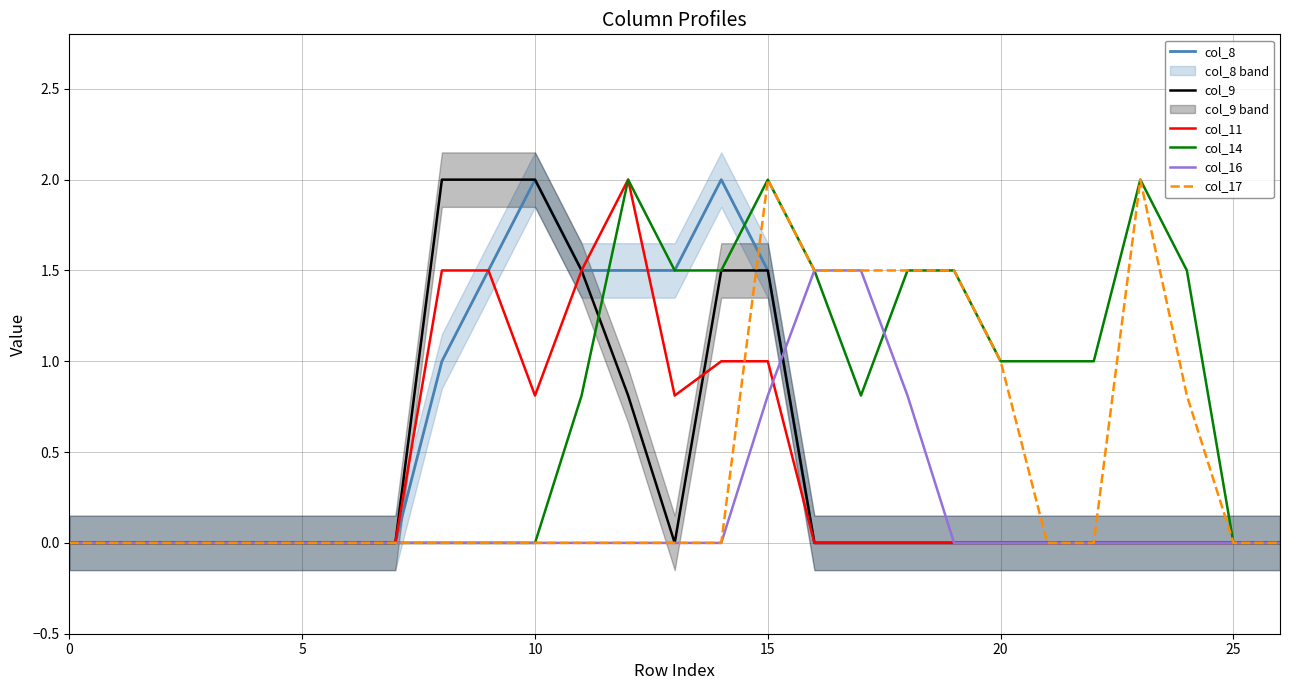

Where is col_11 nearest to the value 1?

14